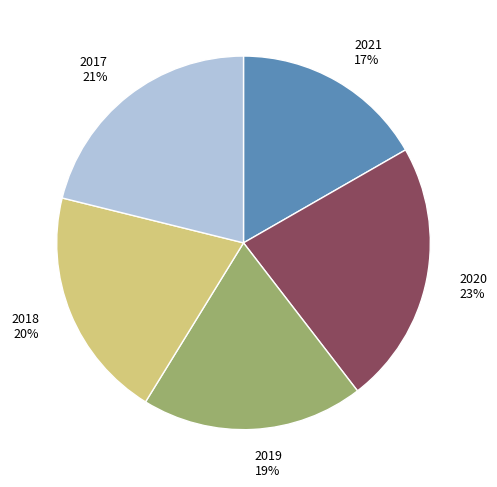

Approximately how many times larger is the value at 2020 compared to 2019?

1.2